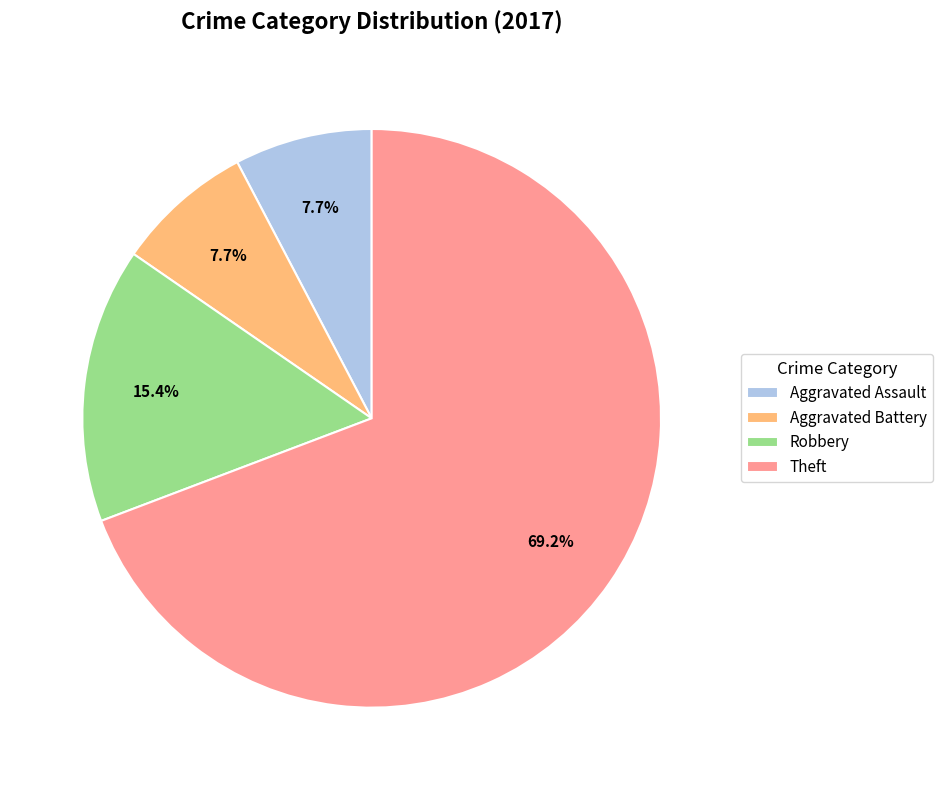

What percentage is the Theft slice, to the nearest percent?

69%